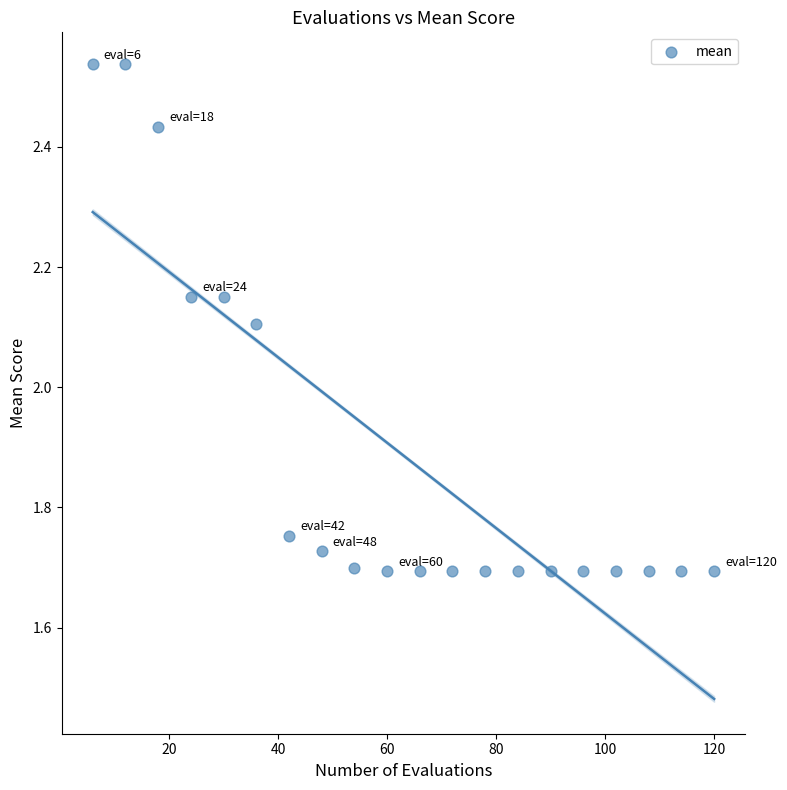

What Y value in the scatter plot is closest to 2?

2.1